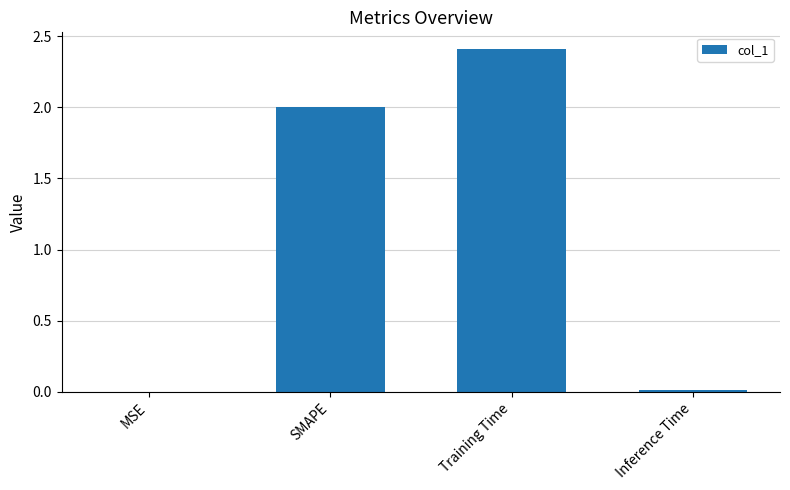

Which label corresponds to the largest value in the chart?

Training Time